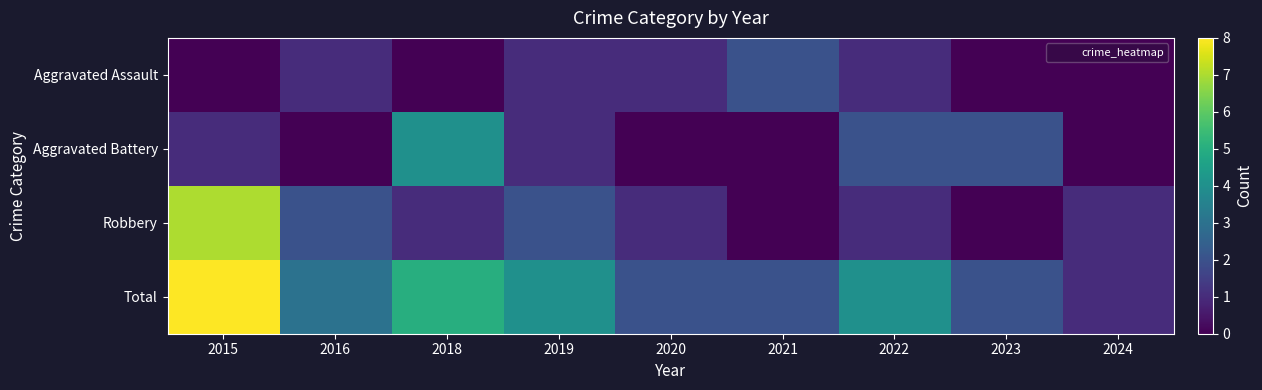

Which series changed the most between 2016 and 2018?

Aggravated Battery